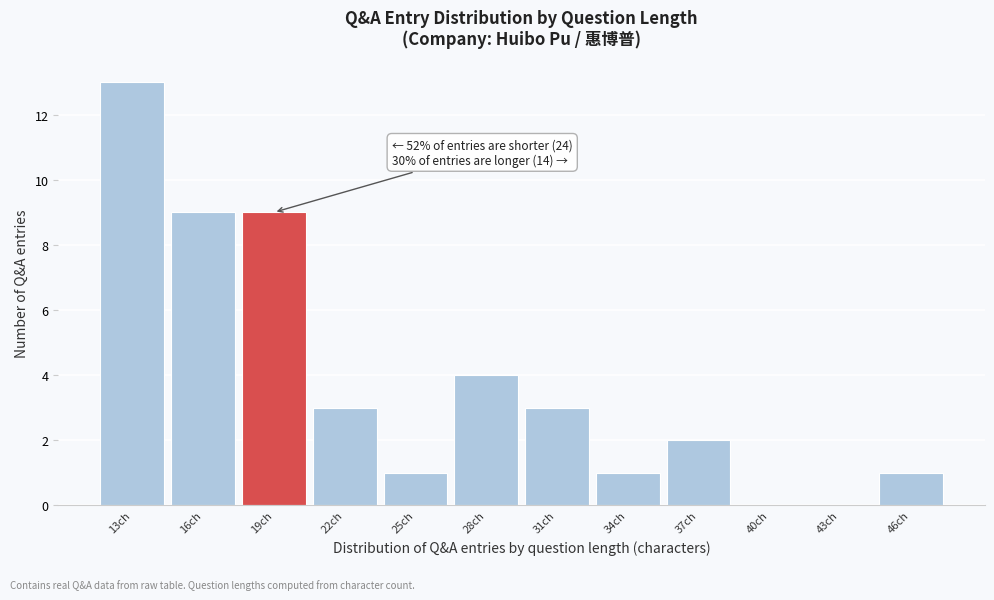

Reading left to right, list all the values displayed in this chart.

13ch=13	16ch=9	19ch=9	22ch=3	25ch=1	28ch=4	31ch=3	34ch=1	37ch=2	40ch=0	43ch=0	46ch=1